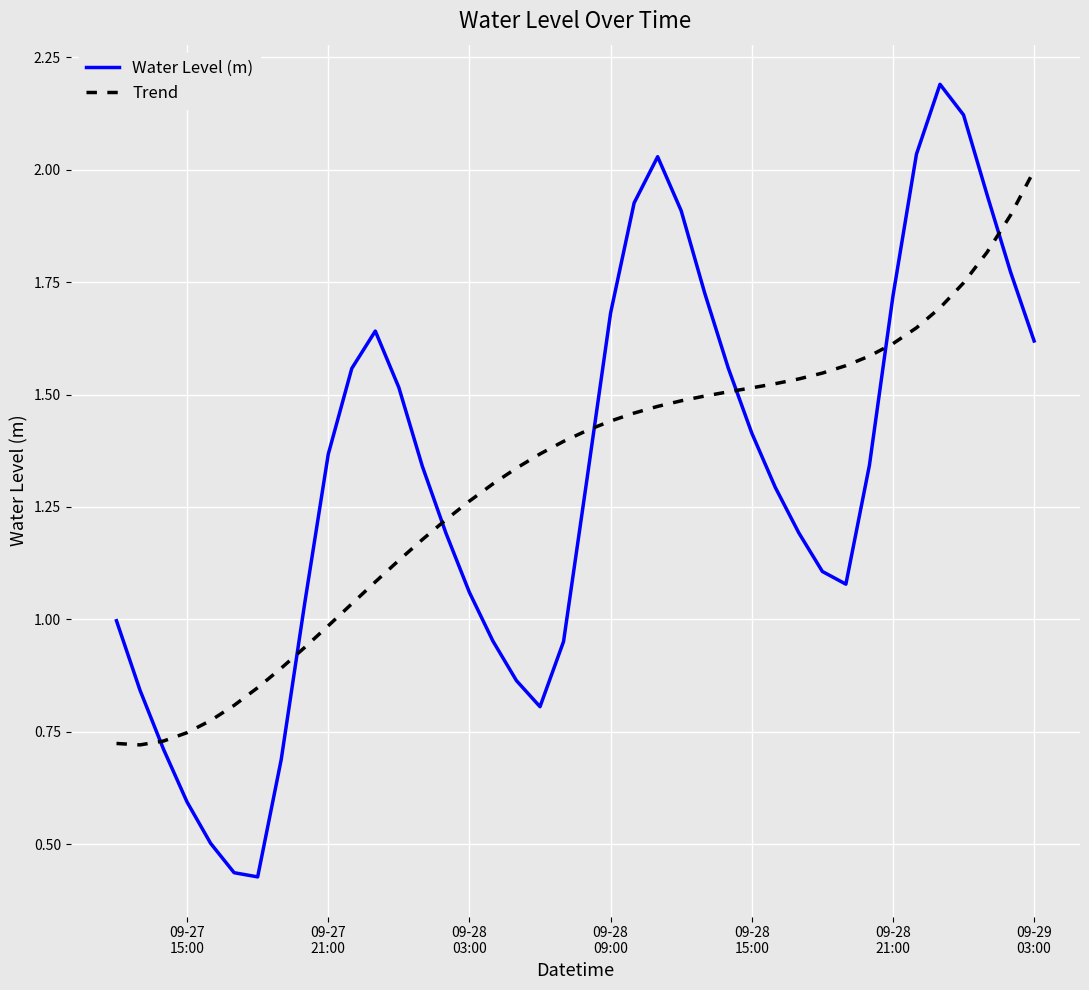

What is the greatest value displayed?

2.2